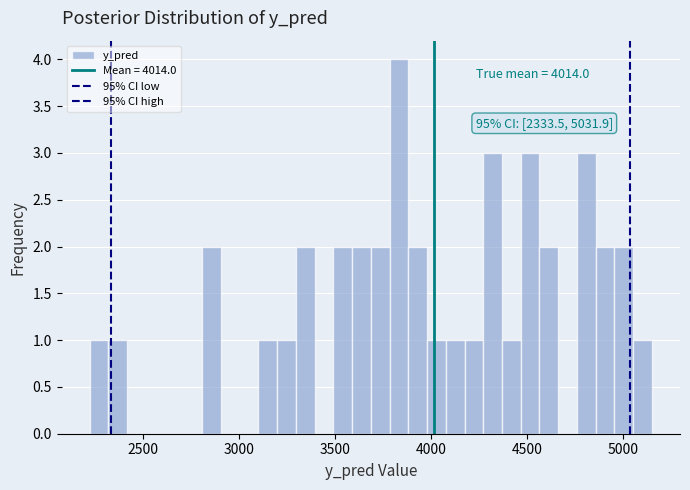

Read against the x-axis, roughly where is the centre of the tallest bar?

3850